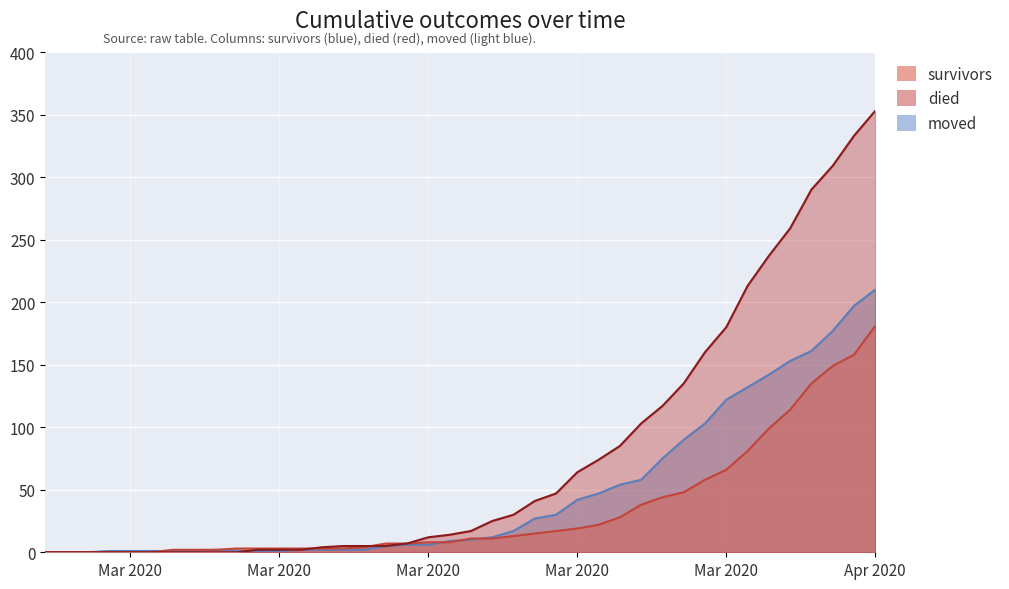

List the labels in order of moved value, largest first.

2020-04-06, 2020-04-05, 2020-04-04, 2020-04-03, 2020-04-02, 2020-04-01, 2020-03-31, 2020-03-30, 2020-03-29, 2020-03-28, 2020-03-27, 2020-03-26, 2020-03-25, 2020-03-24, 2020-03-23, 2020-03-22, 2020-03-21, 2020-03-20, 2020-03-19, 2020-03-18, 2020-03-17, 2020-03-15, 2020-03-16, 2020-03-14, 2020-03-06, 2020-03-10, 2020-03-11, 2020-03-12, 2020-03-13, 2020-03-01, 2020-03-02, 2020-03-03, 2020-03-04, 2020-03-05, 2020-03-07, 2020-03-08, 2020-03-09, 2020-02-27, 2020-02-28, 2020-02-29